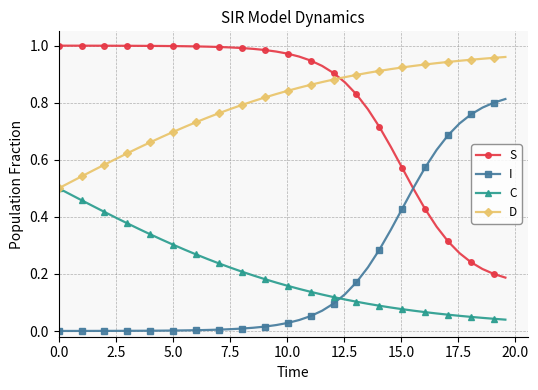

What are all the series names shown in the legend?

S, I, C, D